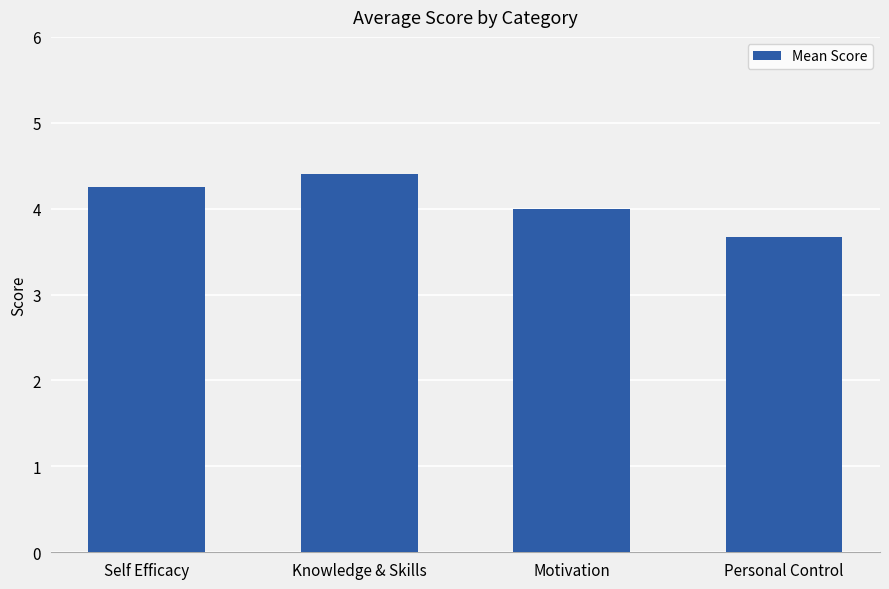

Read the value at Personal Control.

3.7